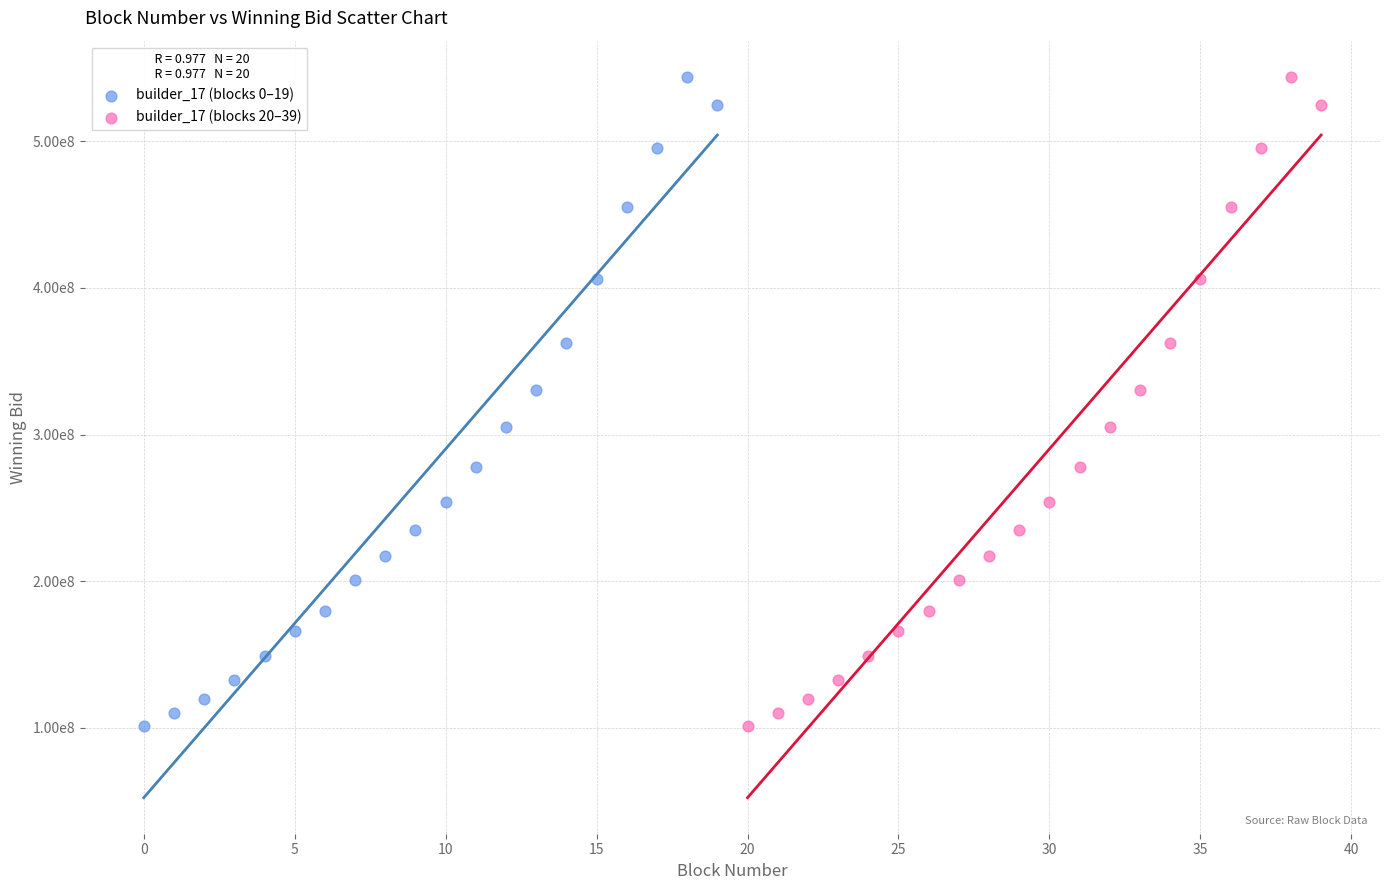

What are all the series names shown in the legend?

builder_17 (blocks 0–19), builder_17 (blocks 20–39)